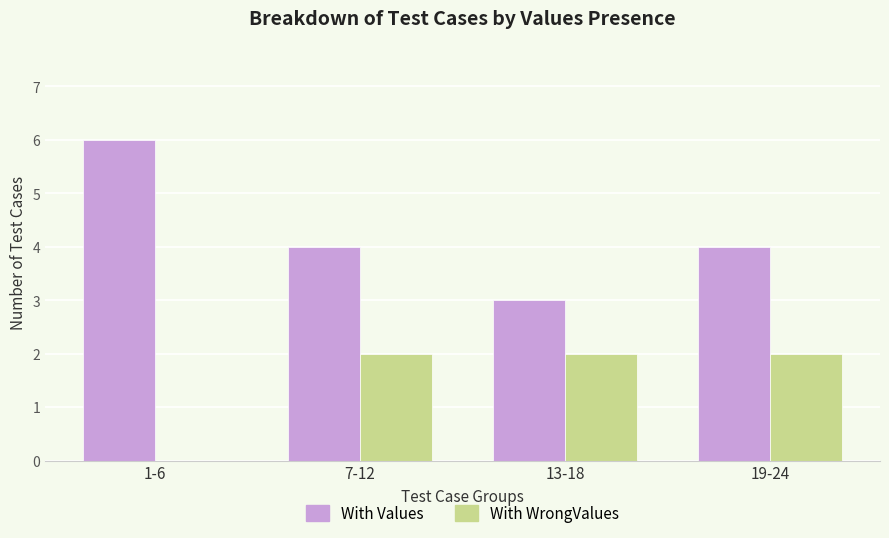

Reading left to right, extract all data points from this chart.

With Values: 6	4	3	4
With WrongValues: 0	2	2	2